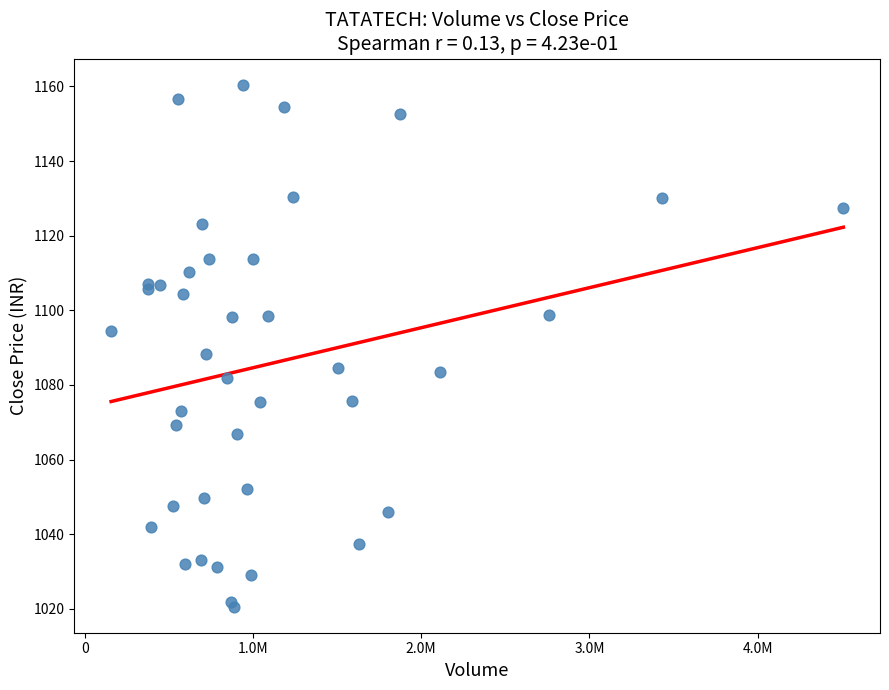

What Y value in the scatter plot is closest to 1090?

1088.4